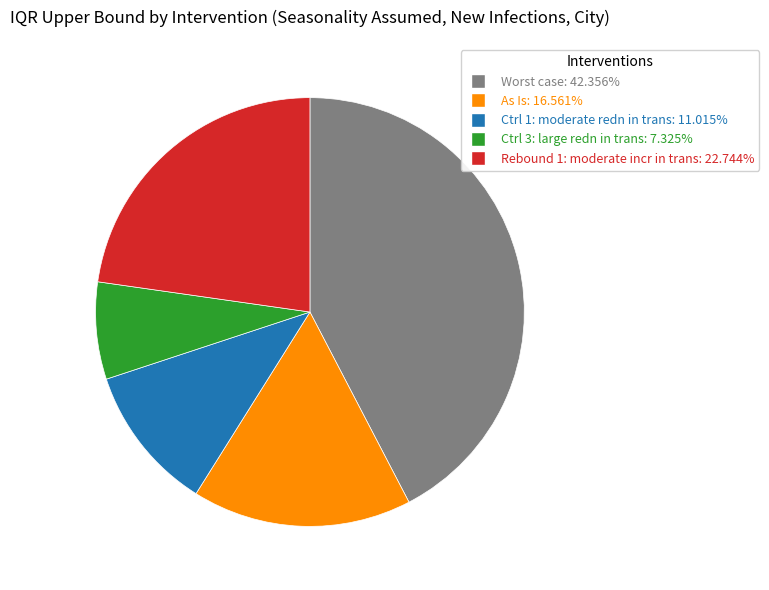

Which category has the biggest portion of the pie?

Worst case